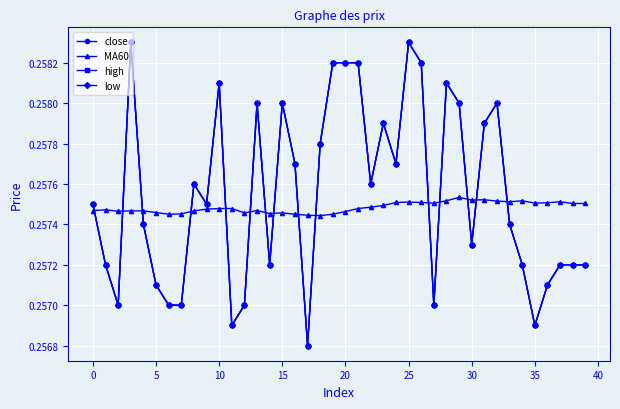

Does the chart have visible grid lines?

Yes